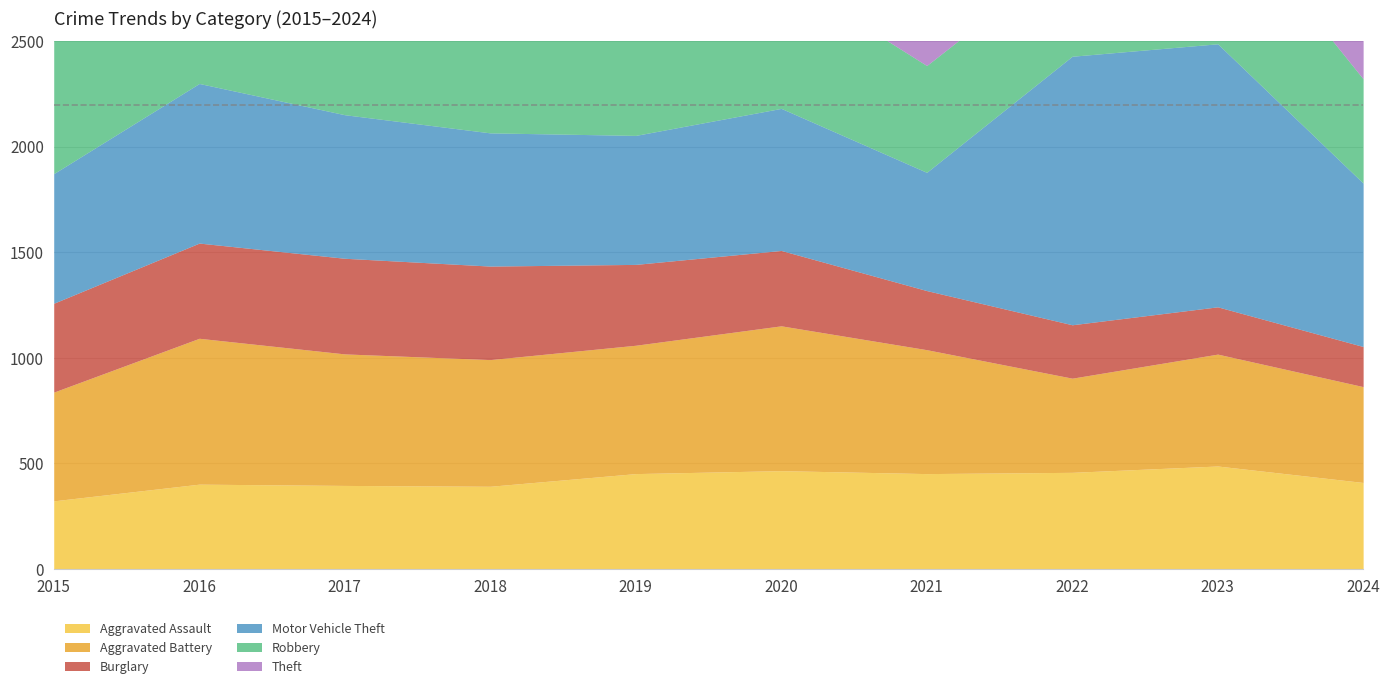

What is the lowest value of the Burglary series?

190